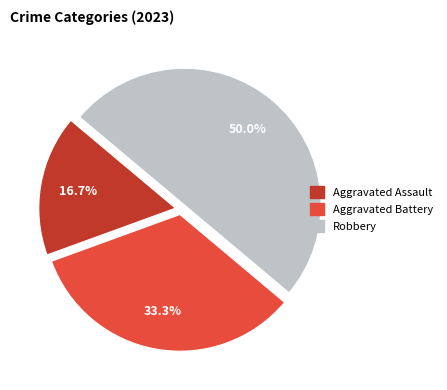

Between Robbery and Aggravated Assault, which is larger?

Robbery